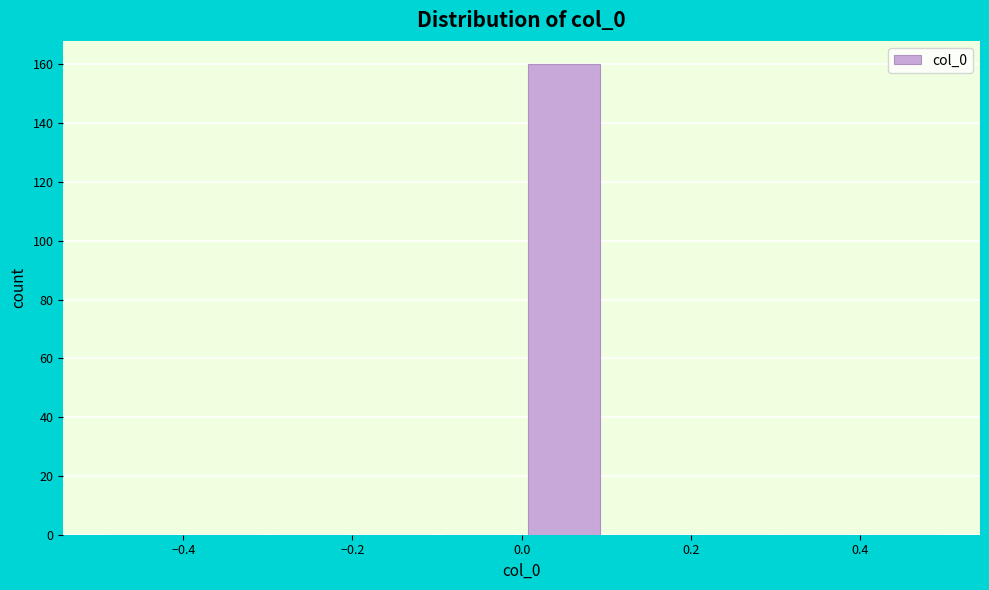

Reading left to right, transcribe this chart: for each bar, give the range it covers on the x-axis and its height. The values are not printed on the chart, so give them approximately, as read against the axis.

-0.5 to -0.4: 0
-0.4 to -0.3: 0
-0.3 to -0.2: 0
-0.2 to -0.1: 0
-0.1 to 0.0: 0
0.0 to 0.1: 160
0.1 to 0.2: 0
0.2 to 0.3: 0
0.3 to 0.4: 0
0.4 to 0.5: 0